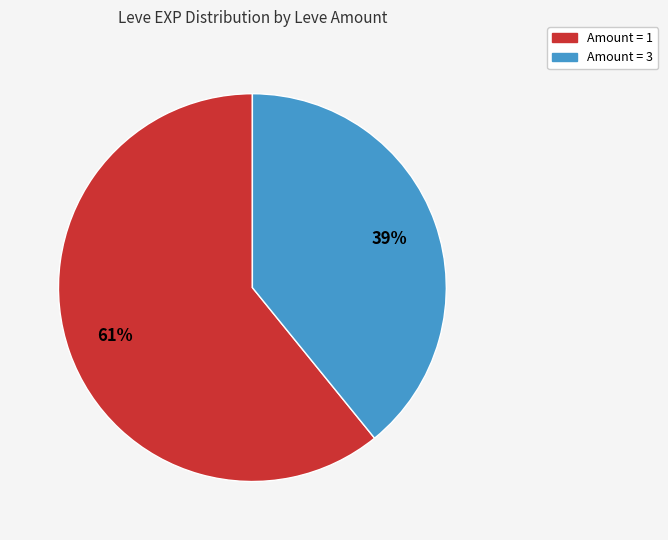

To the nearest percent, what is the difference between the largest and smallest slice percentages?

22%